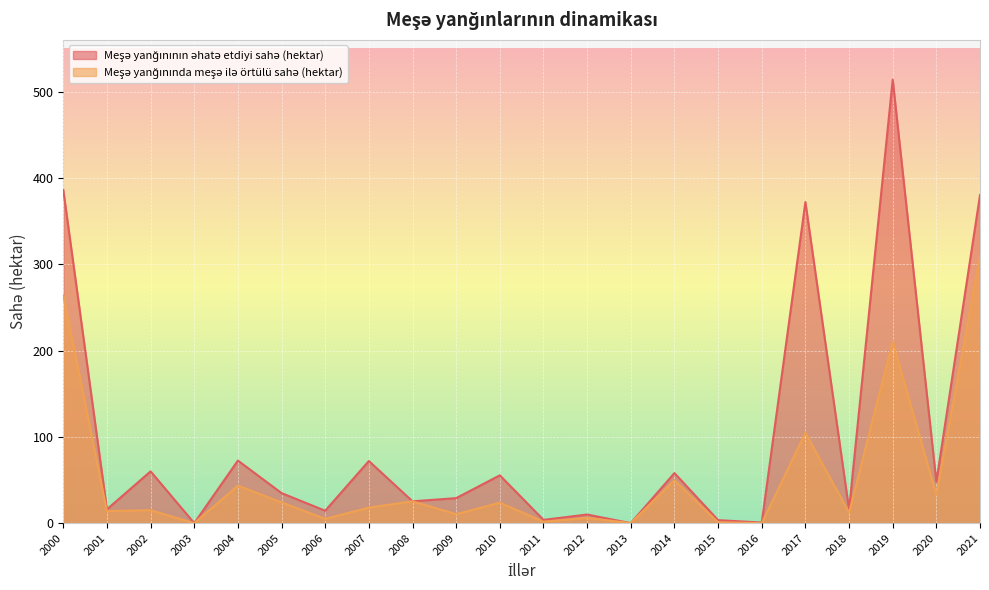

Is the value of Meşə yanğınında meşə ilə örtülü sahə (hektar) at 2006 greater than the value of Meşə yanğınının əhatə etdiyi sahə (hektar) at 2019?

No